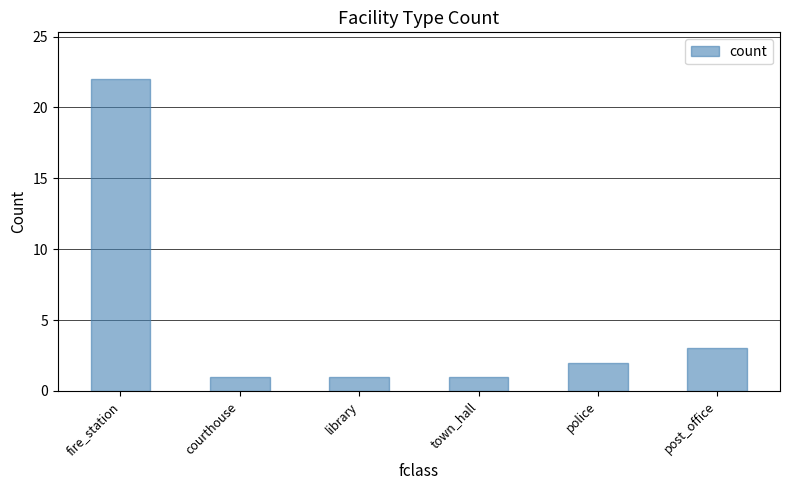

How many bars are there in total?

6